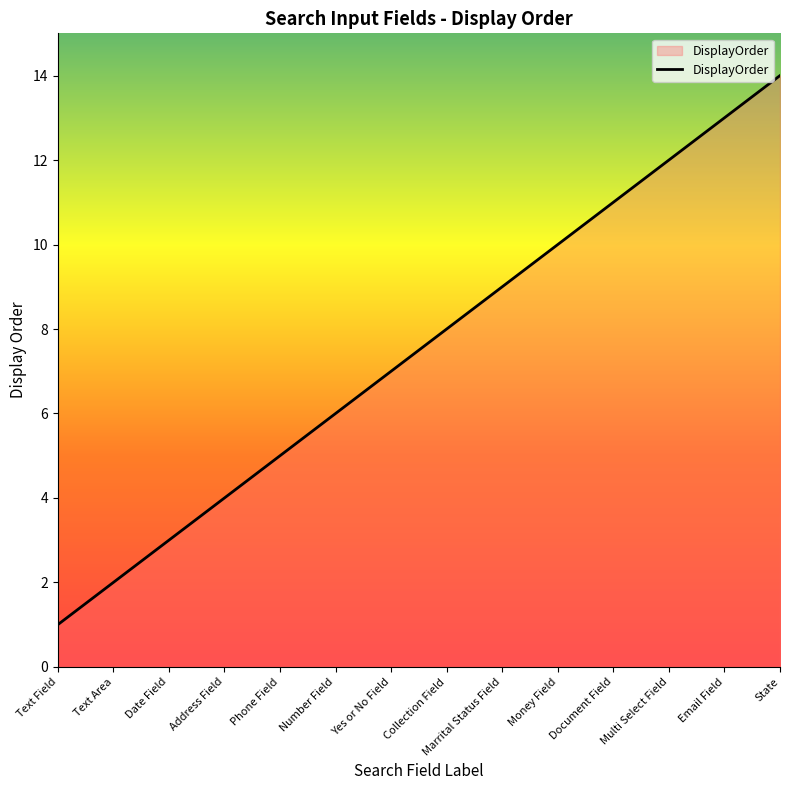

True or false: the data shows 14 at Money Field.

False